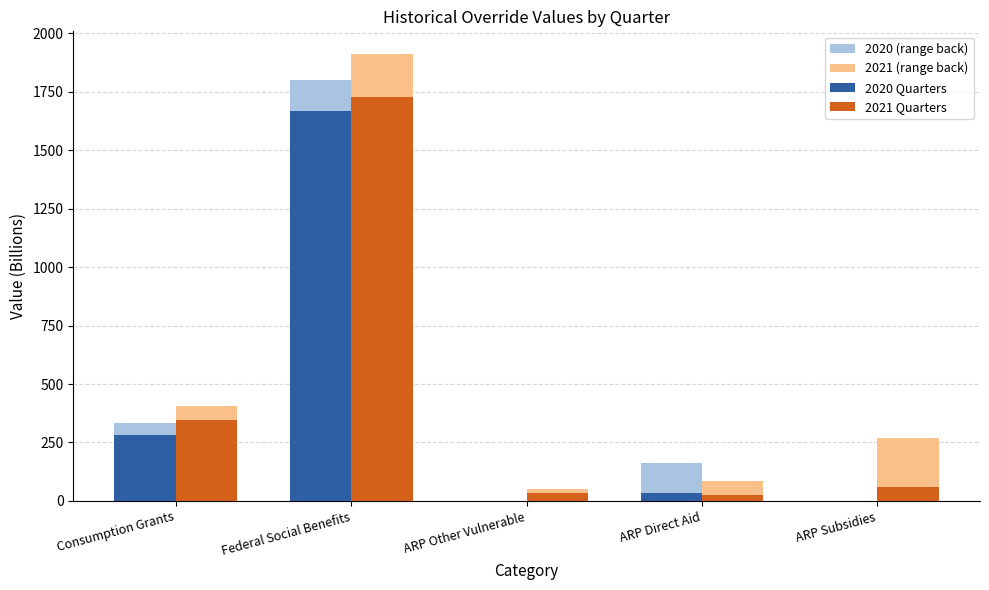

What is the difference between the 2021 Quarters values at Federal Social Benefits and ARP Direct Aid?

1699.4